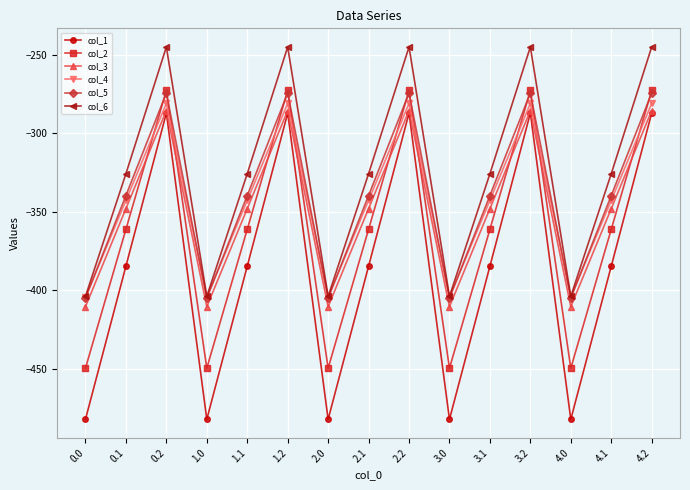

What is the difference between the maximum and minimum values in the col_6 series?

158.7